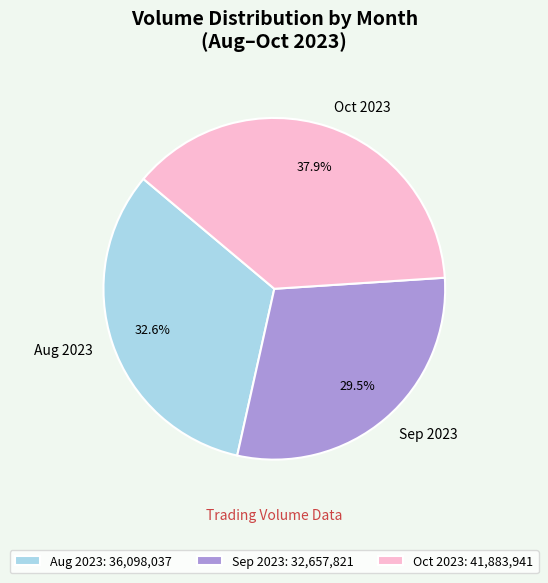

How much of the chart is everything except Aug 2023?

67.4%